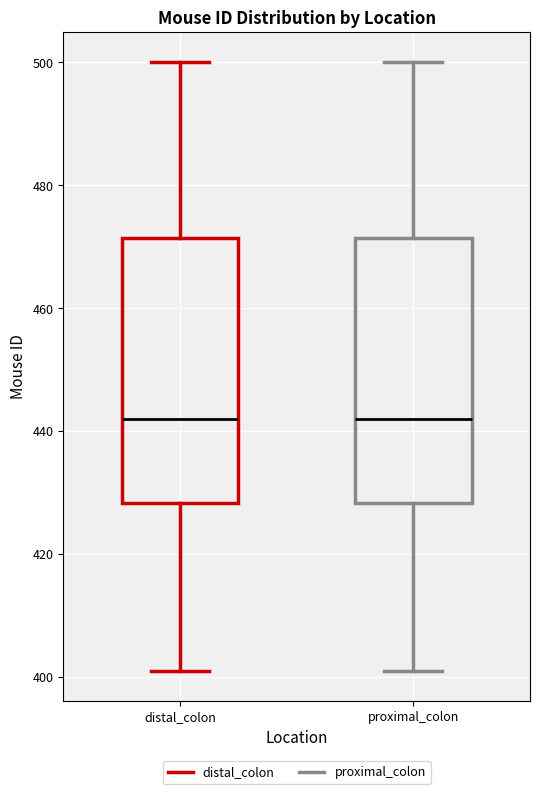

Reading left to right, read every box against the y-axis: the position of its median line, the range the box covers, and the ends of its whiskers. The values are not printed on the chart, so give them approximately, as read against the axis.

distal_colon: median 442, box 428 to 472, whiskers 402 to 500
proximal_colon: median 442, box 428 to 472, whiskers 402 to 500